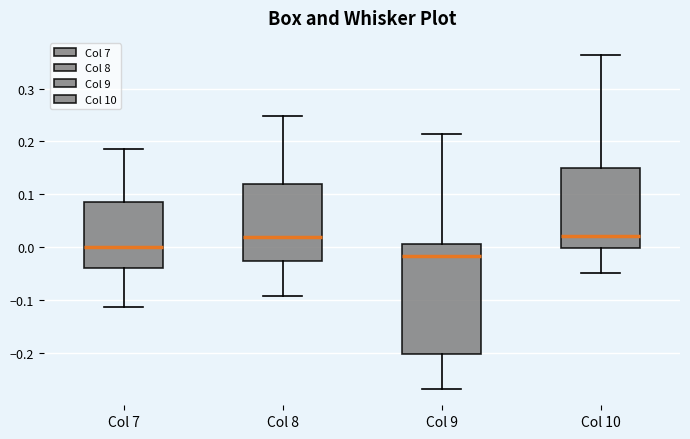

Reading left to right, transcribe this box plot: for each box, give where its median line is, the range the box spans, and where its two whiskers end, as read against the y-axis. The values are not printed on the chart, so give them approximately, as read against the axis.

Col 7: median 0.00, box -0.04 to 0.08, whiskers -0.11 to 0.19
Col 8: median 0.02, box -0.03 to 0.12, whiskers -0.09 to 0.25
Col 9: median -0.02, box -0.20 to 0.01, whiskers -0.27 to 0.21
Col 10: median 0.02, box 0.00 to 0.15, whiskers -0.05 to 0.36